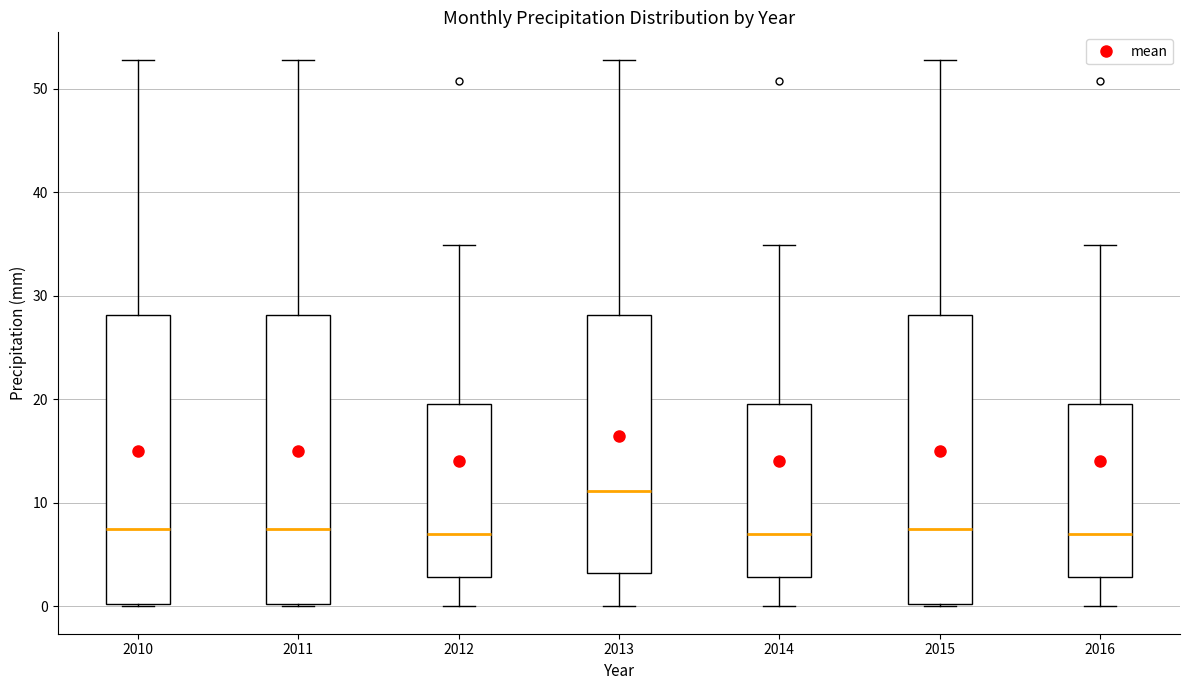

Reading left to right, read every box against the y-axis: the position of its median line, the range the box covers, and the ends of its whiskers. The values are not printed on the chart, so give them approximately, as read against the axis.

2010: median 8, box 0 to 28, whiskers 0 to 53
2011: median 8, box 0 to 28, whiskers 0 to 53
2012: median 7, box 3 to 20, whiskers 0 to 35
2013: median 11, box 3 to 28, whiskers 0 to 53
2014: median 7, box 3 to 20, whiskers 0 to 35
2015: median 8, box 0 to 28, whiskers 0 to 53
2016: median 7, box 3 to 20, whiskers 0 to 35